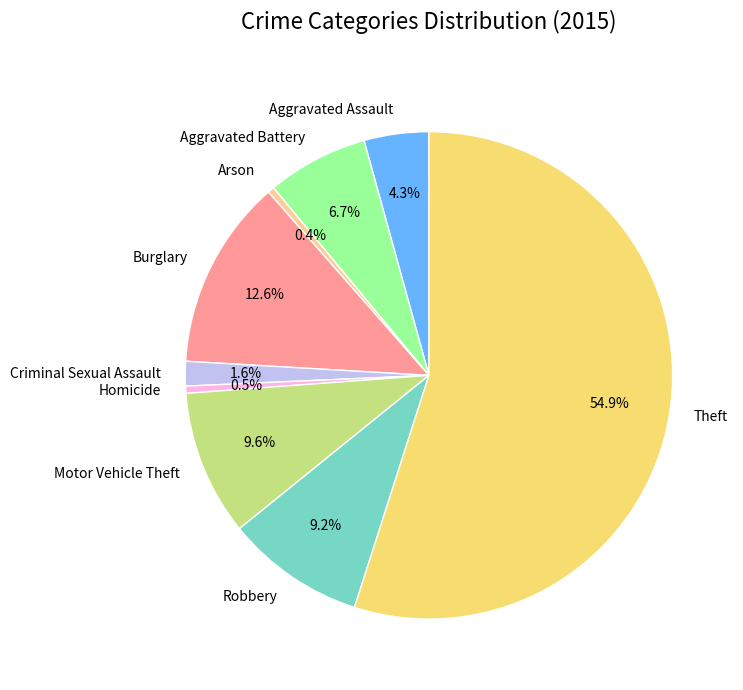

Which has a higher value, Homicide or Robbery?

Robbery